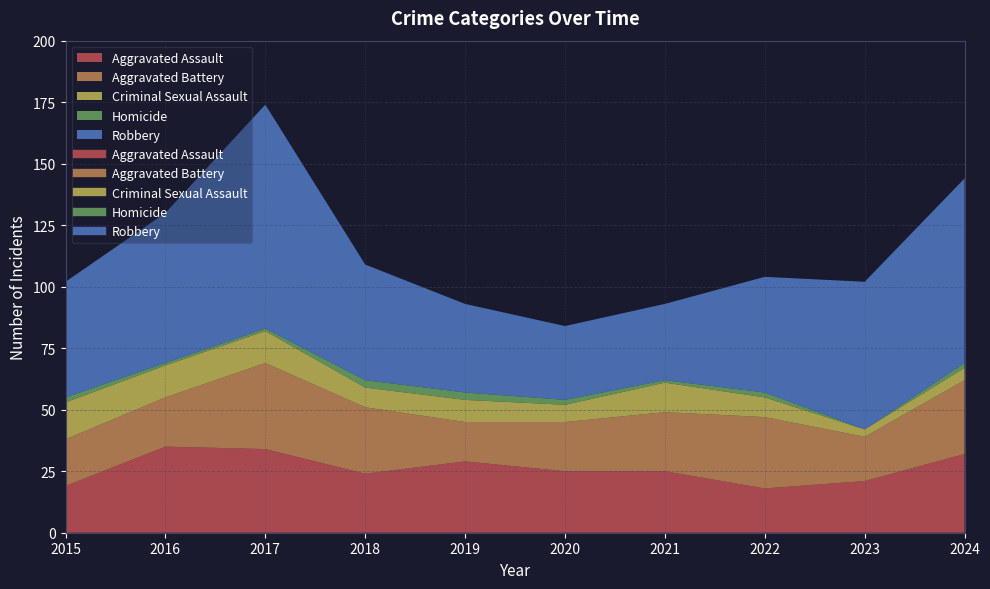

True or false: Aggravated Battery has more than 0 interior local peaks.

True